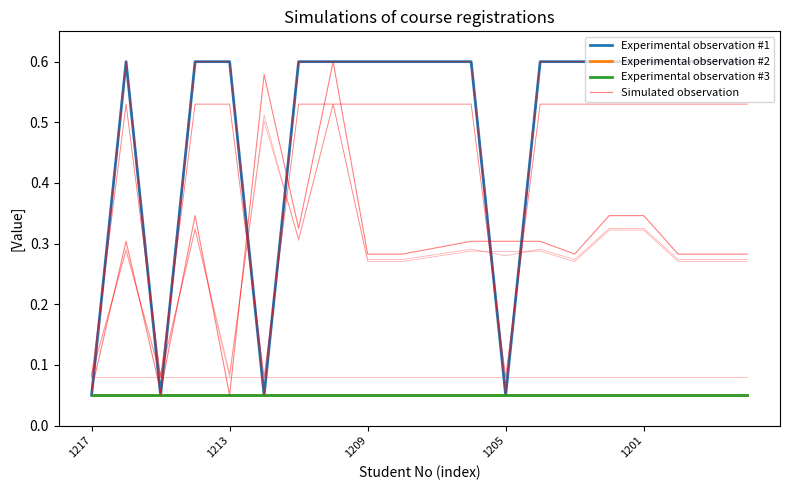

What is the sum of the Simulated observation values at 1217 and 1209?

0.1